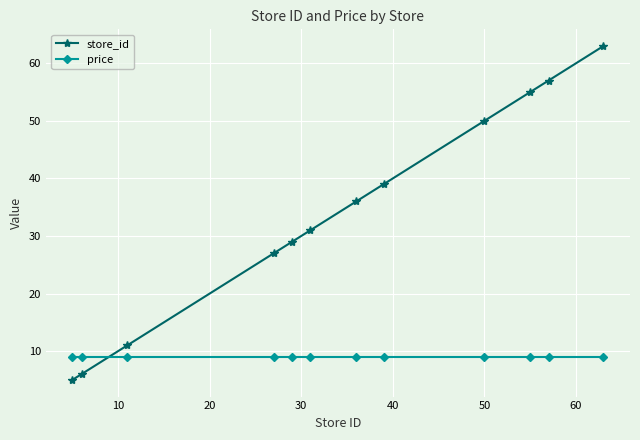

True or false: store_id has more than 1 interior local peaks.

False